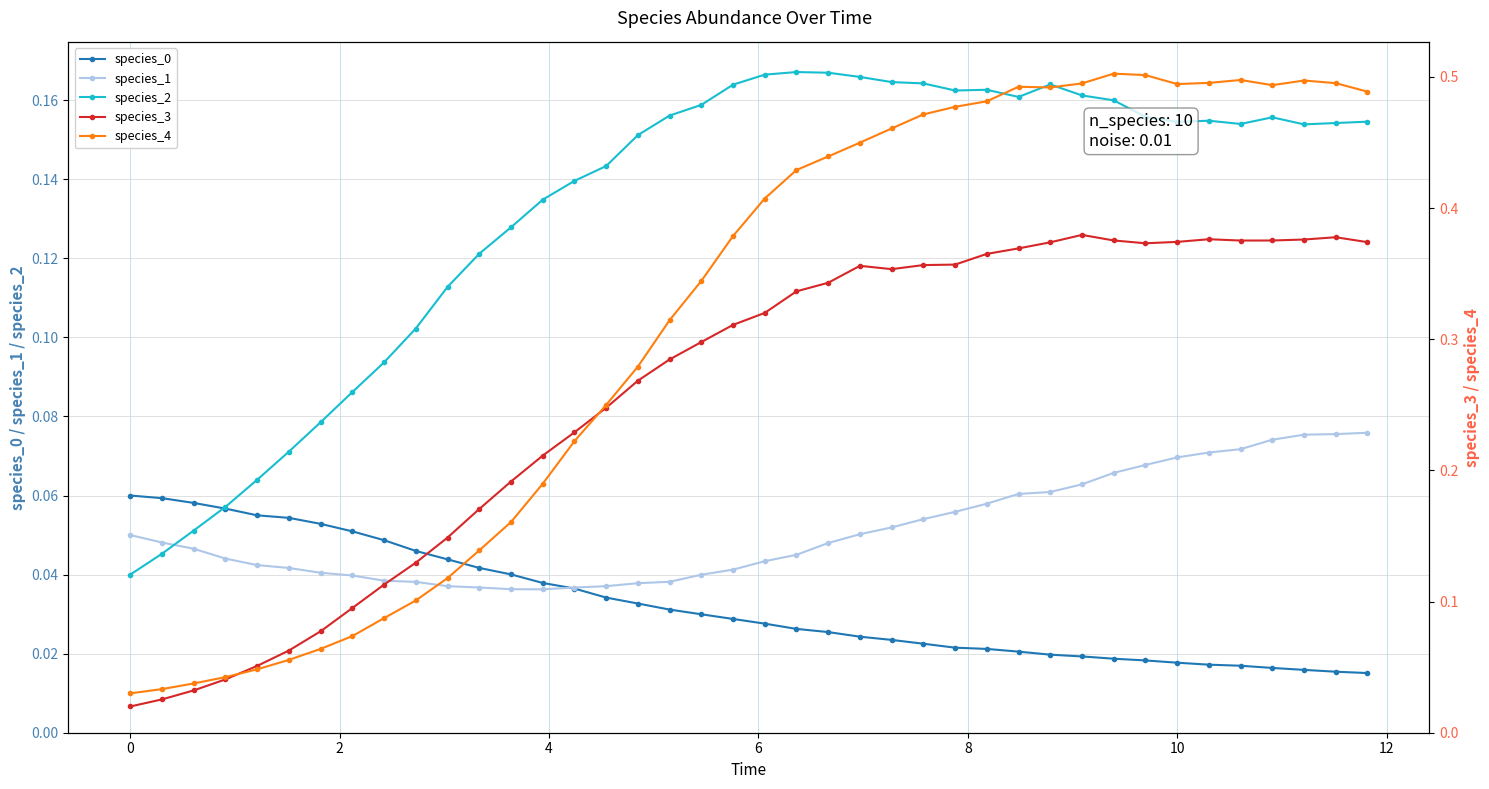

Count the species_1 values in the range 0 to 1.

40